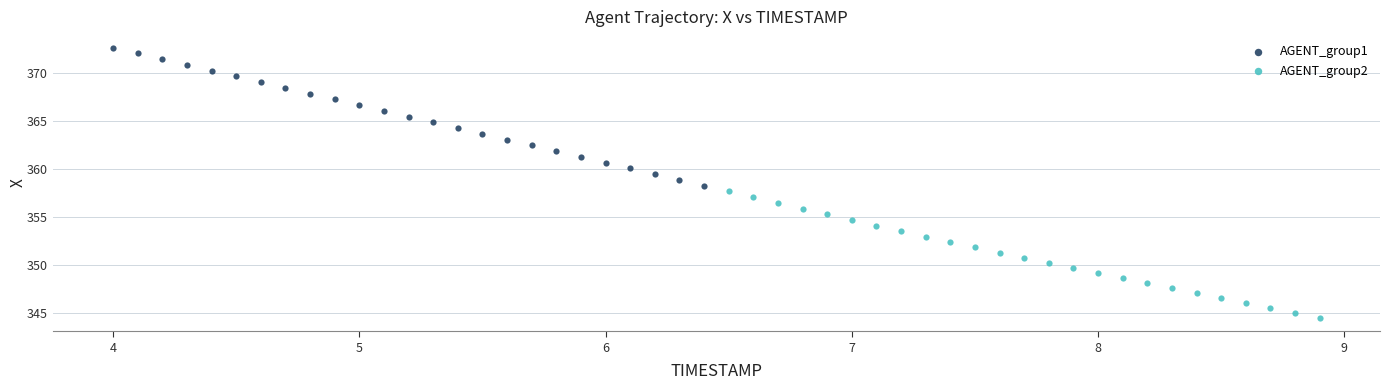

Which series reaches the minimum Y coordinate?

AGENT_group2